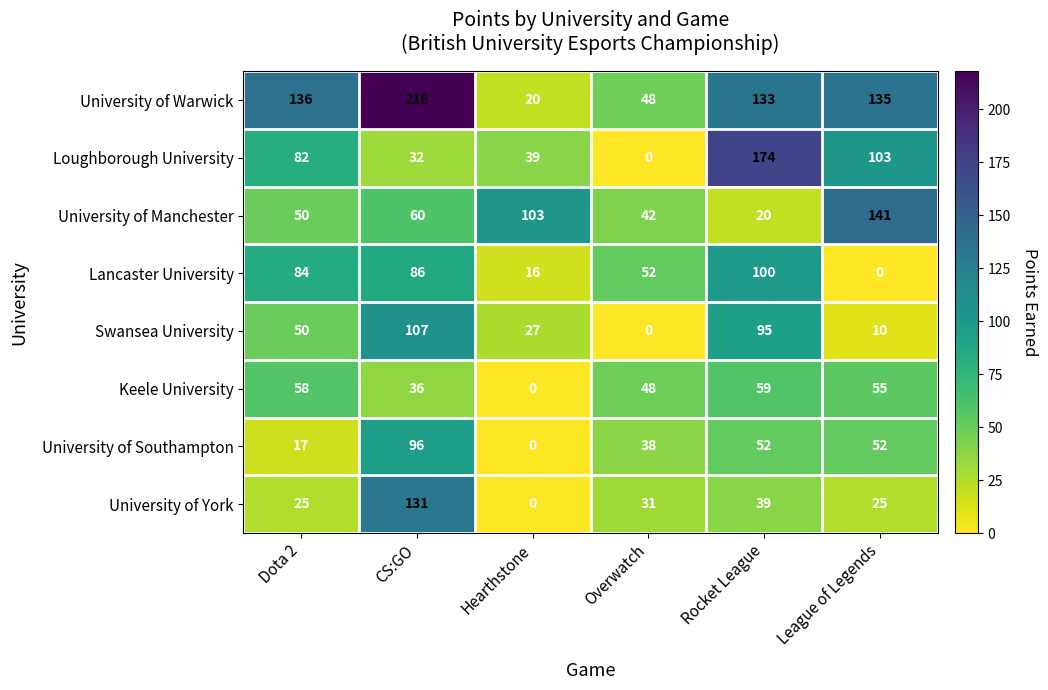

Count the number of categories in the chart.

6